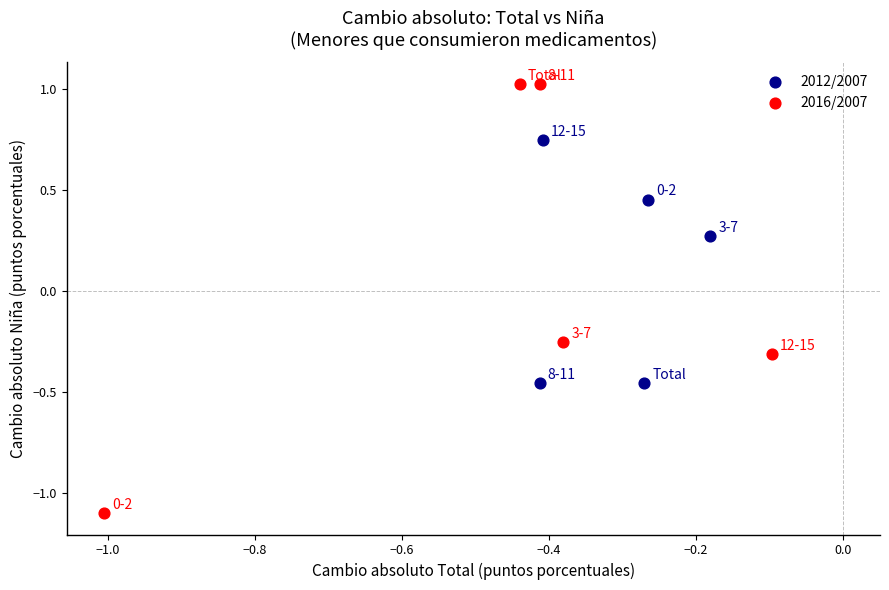

What are all the series names shown in the legend?

2012/2007, 2016/2007